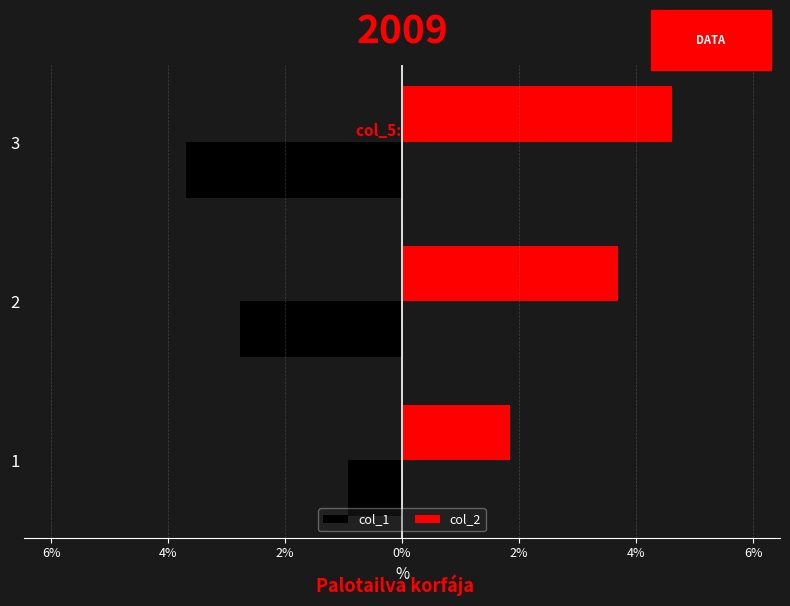

What is the difference between the maximum and second lowest values in the col_2 series?

1